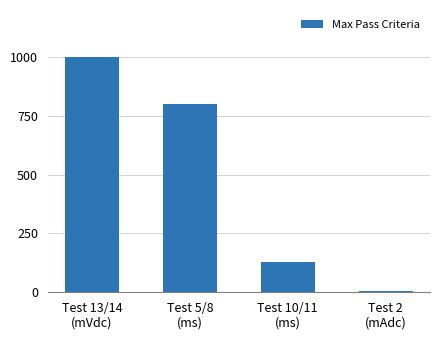

What is the greatest value displayed?

1000